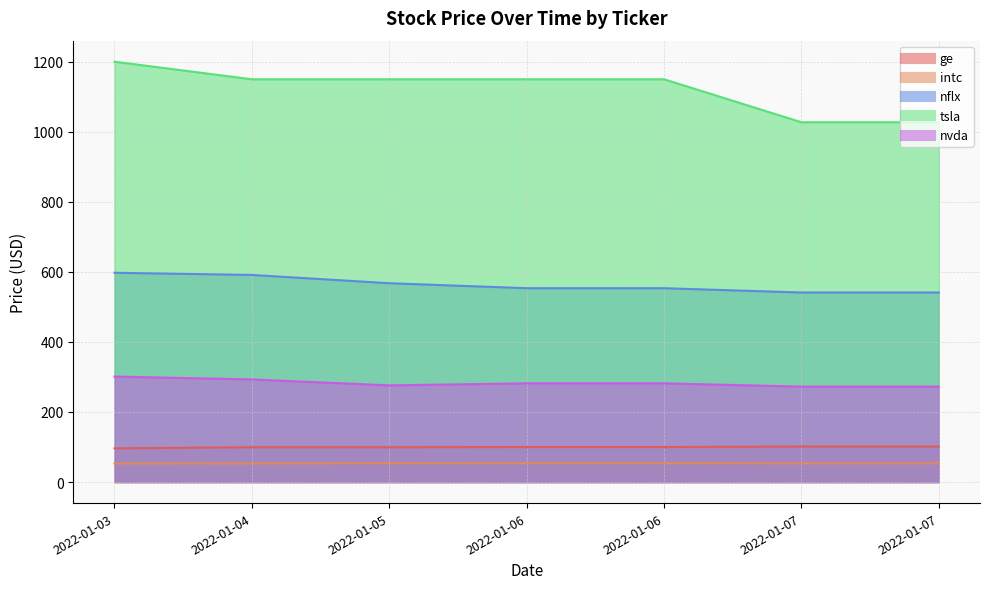

Is the value of tsla at 2022-01-05 greater than the value of ge at 2022-01-07?

Yes